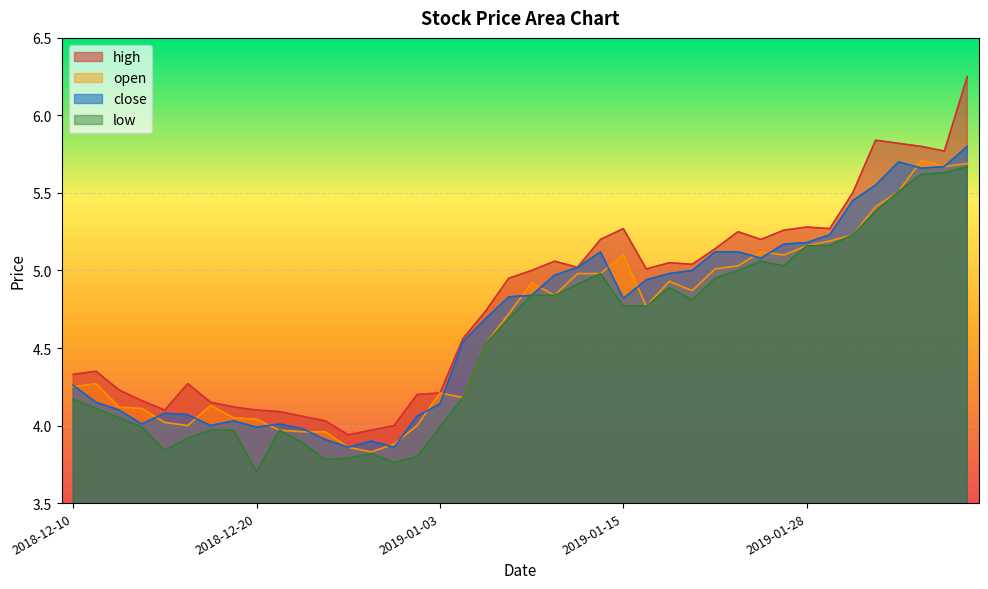

True or false: low has a value of 3.7 at 2018-12-20.

True